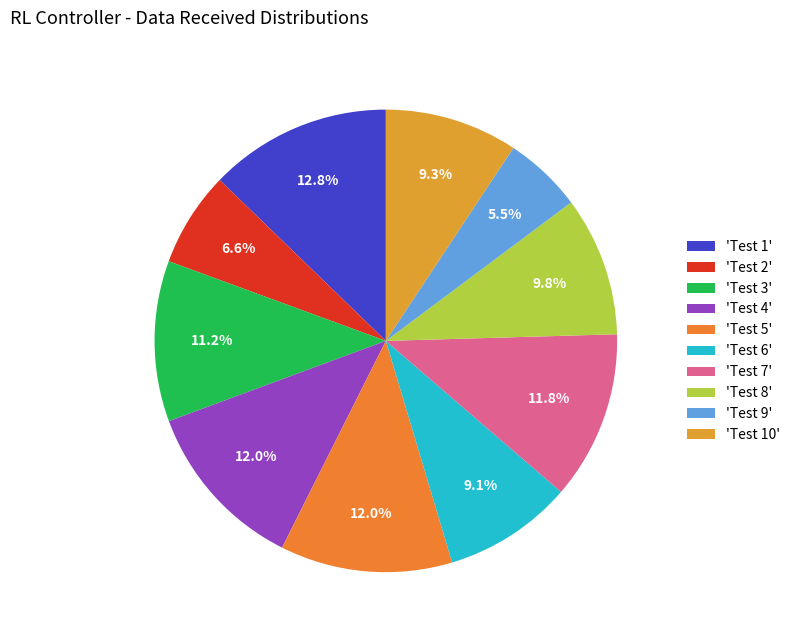

To the nearest percent, what is the average slice percentage?

10%